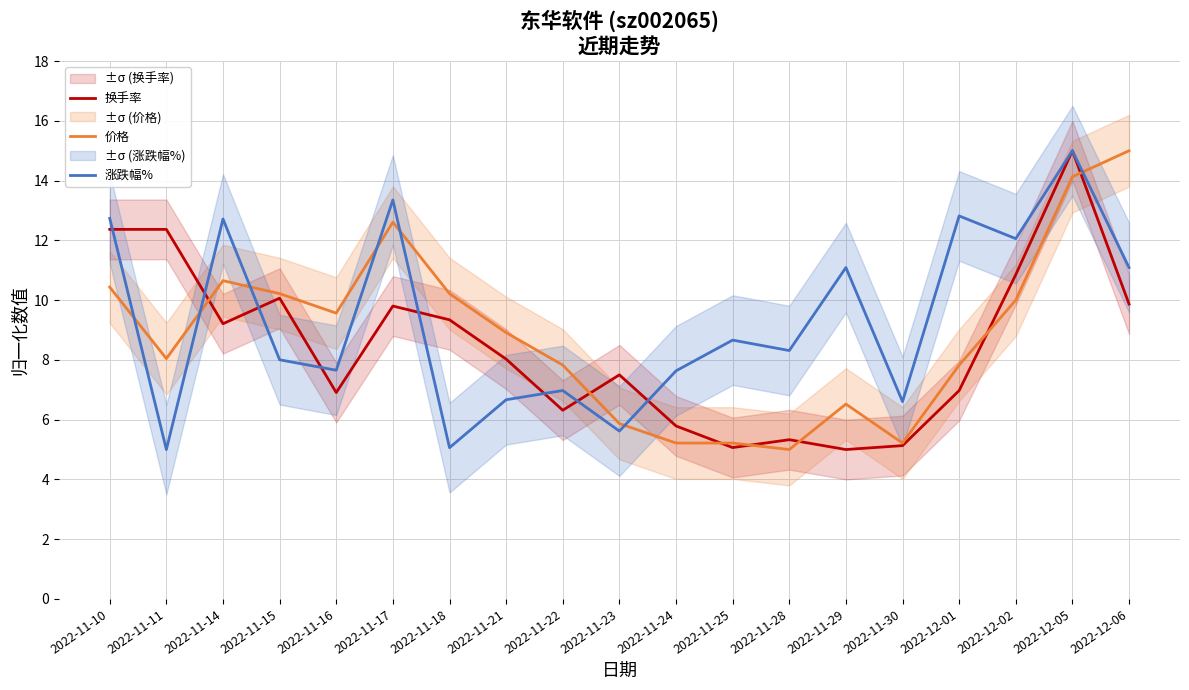

What is the difference between the maximum and minimum values in the 价格 series?

10.0